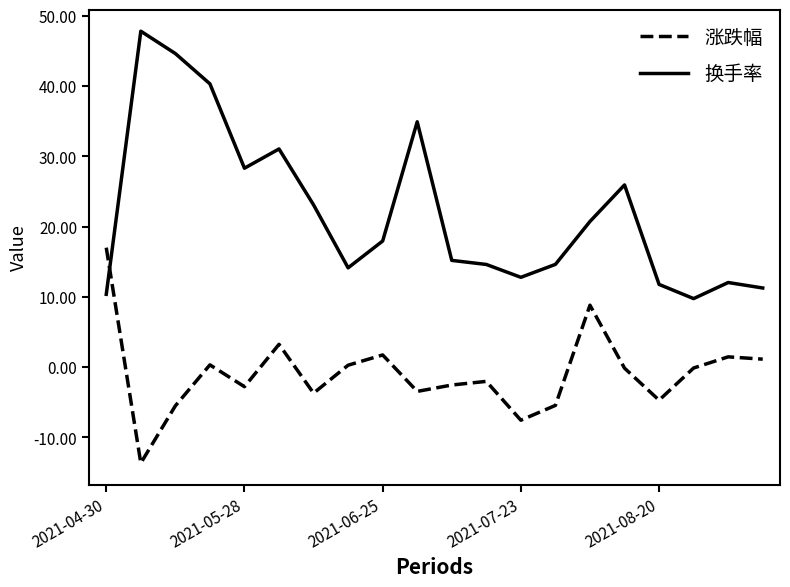

Rank the series by their average value, from highest to lowest.

换手率, 涨跌幅